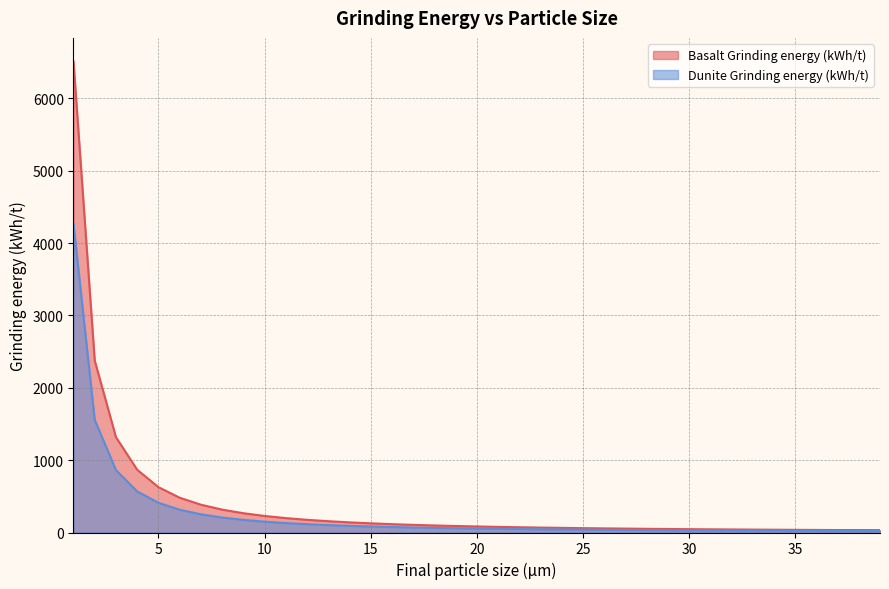

What is the greatest value displayed?

6511.2